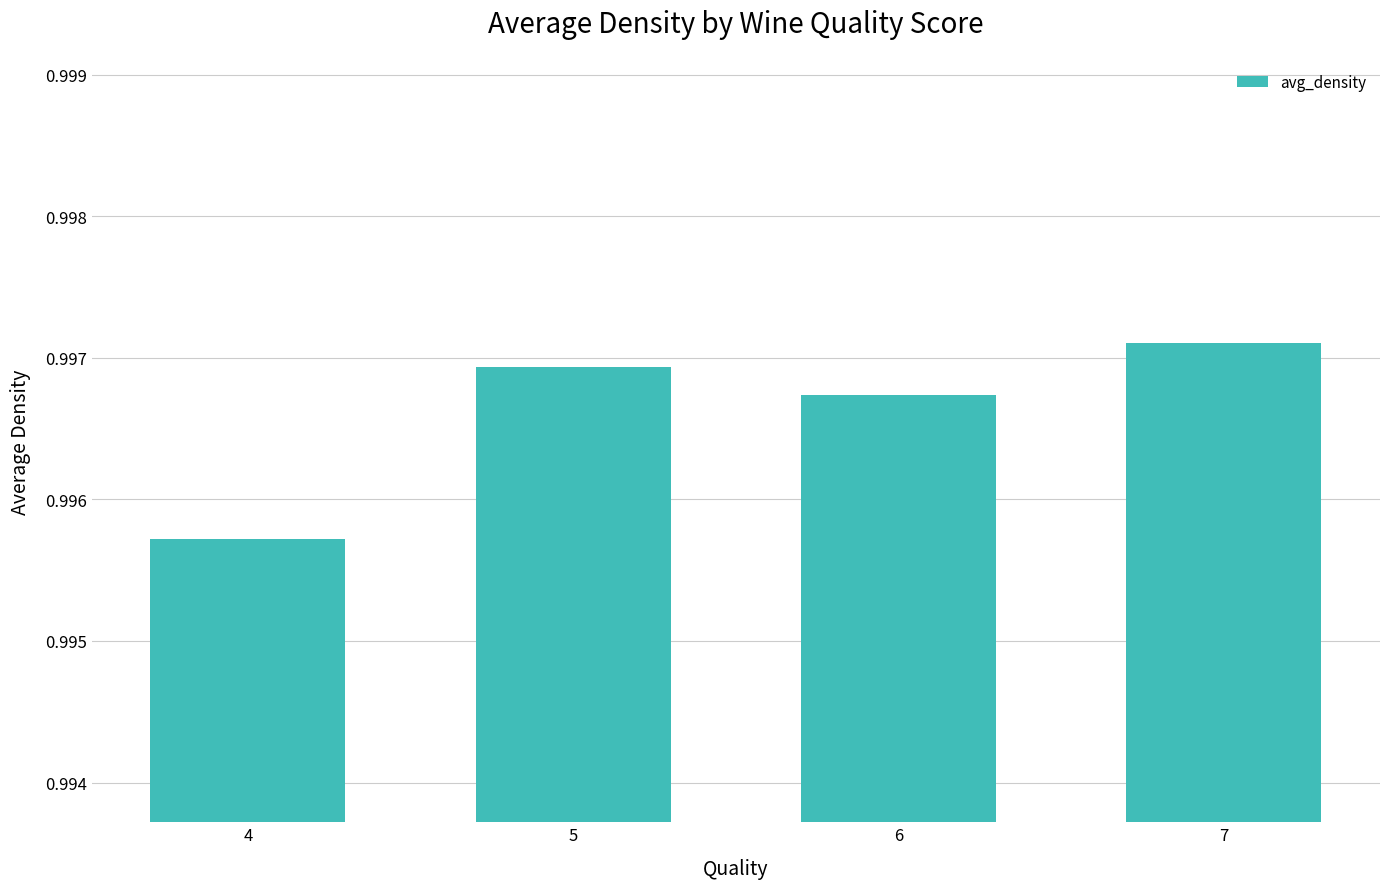

At which label is the value closest to 0?

4